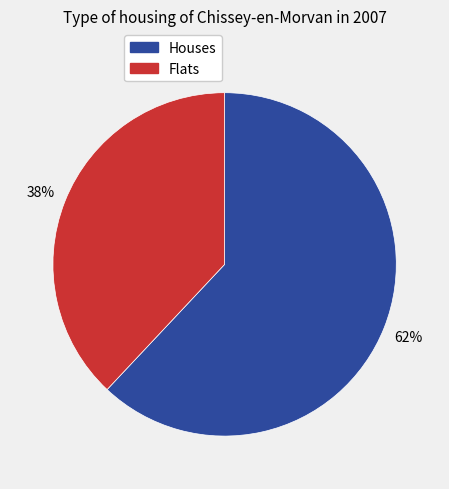

To the nearest percent, what percentage of the pie is Houses?

62%